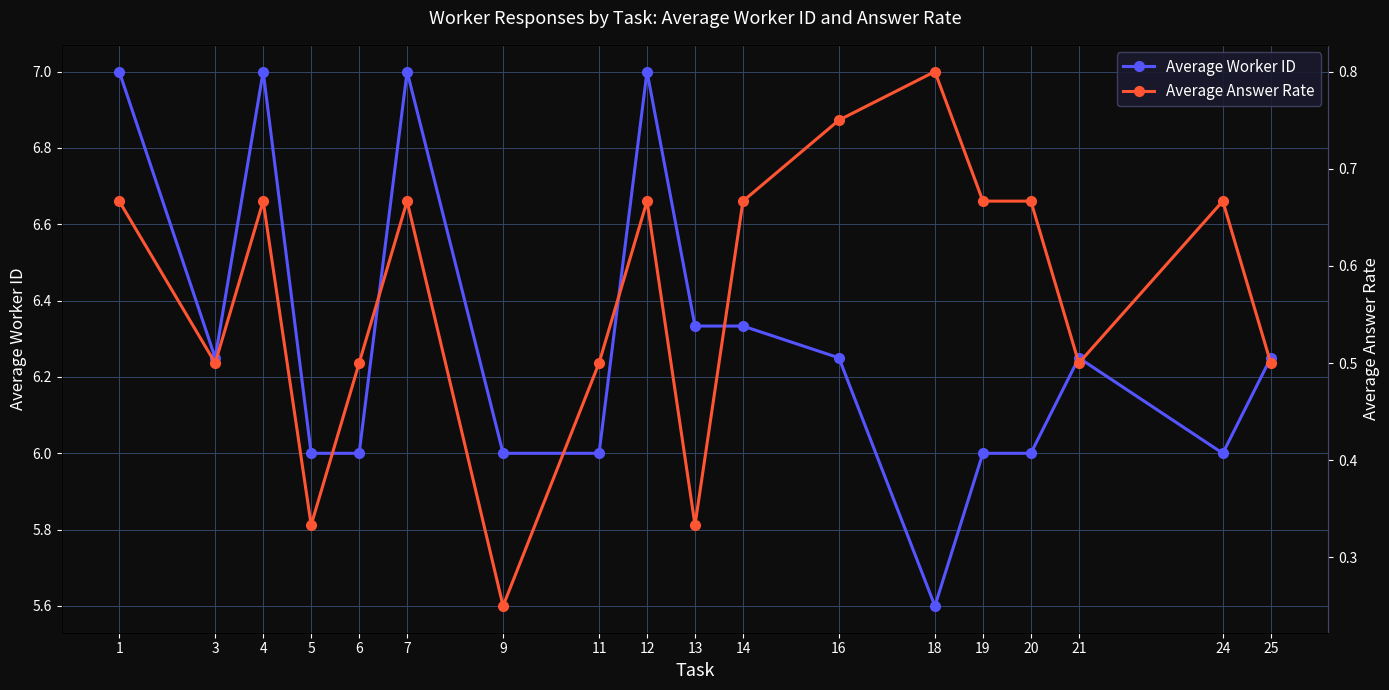

What are all the series names shown in the legend?

Average Worker ID, Average Answer Rate